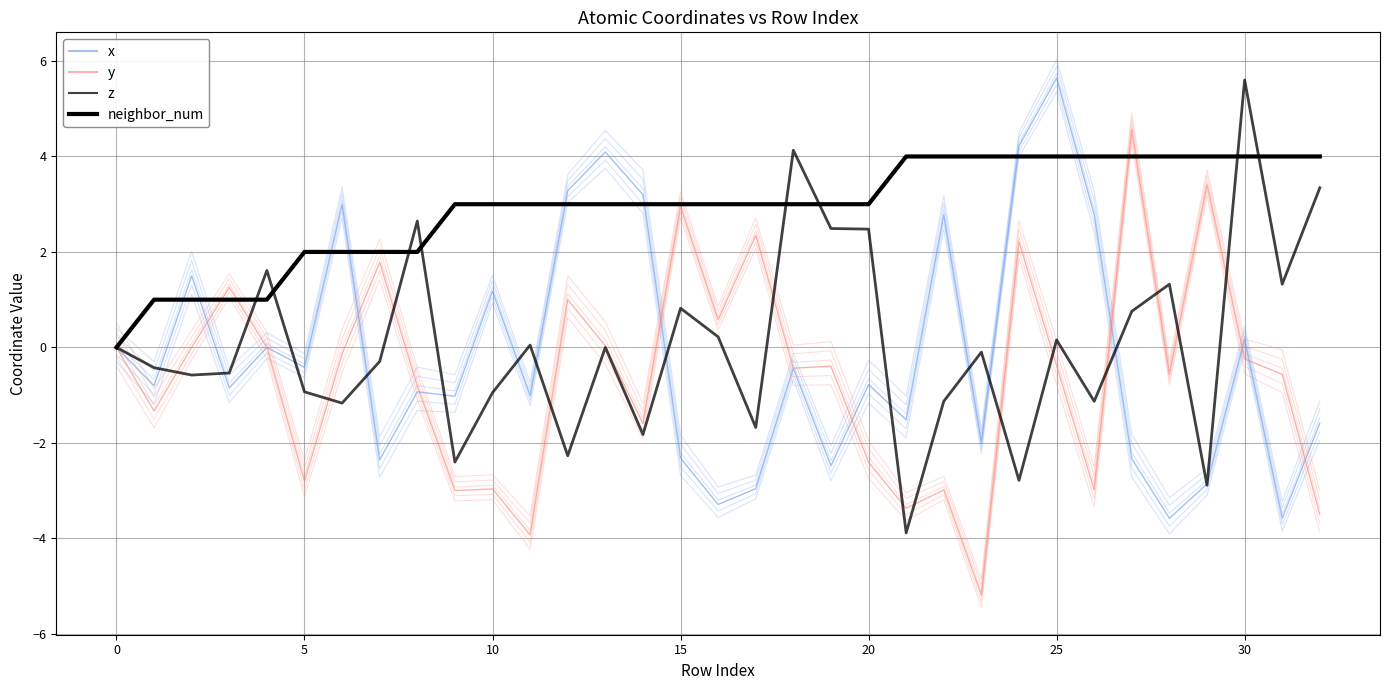

Is the value of neighbor_num at 32 greater than the value of y at 26?

Yes